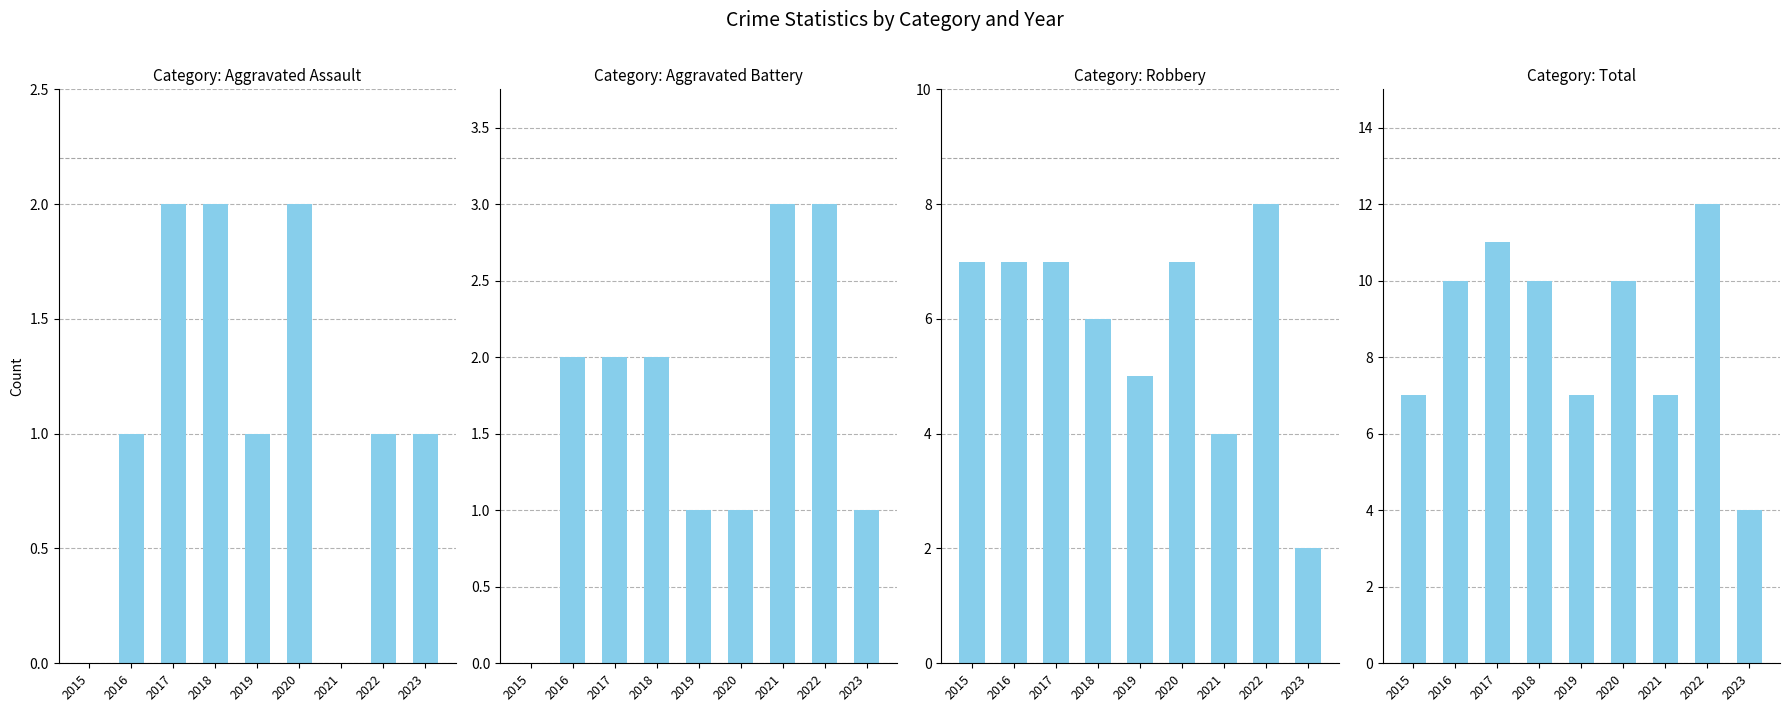

At which category is the sum across all series the highest?

2022